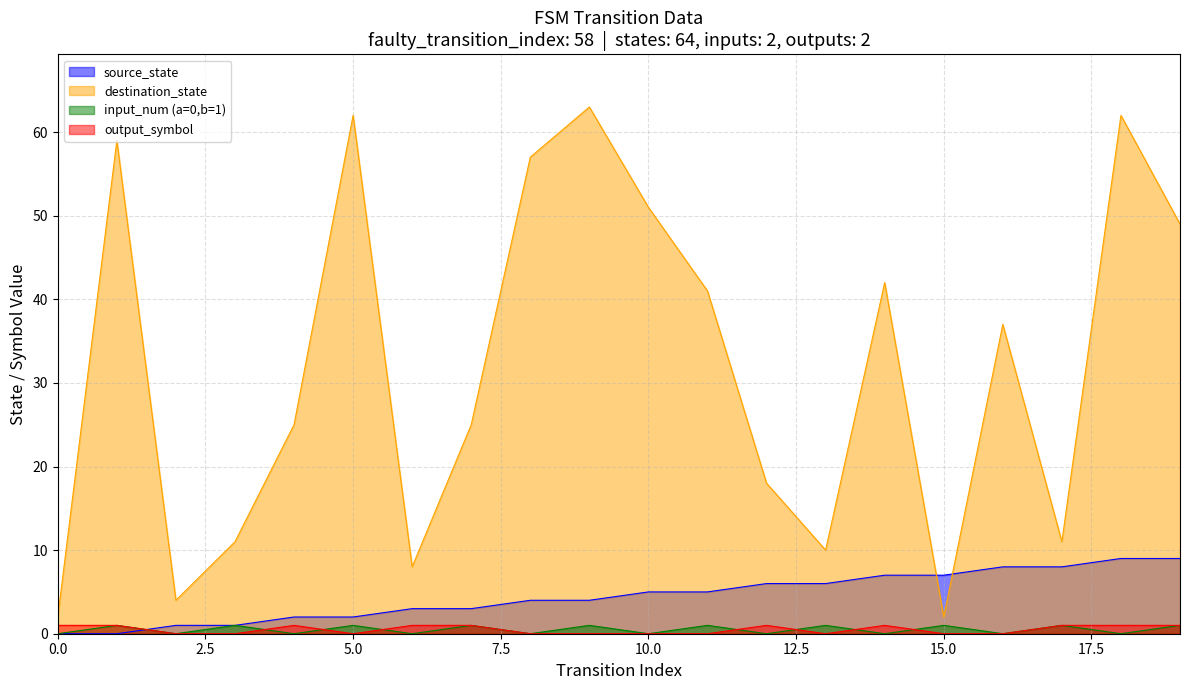

How many categories are shown in the chart?

20